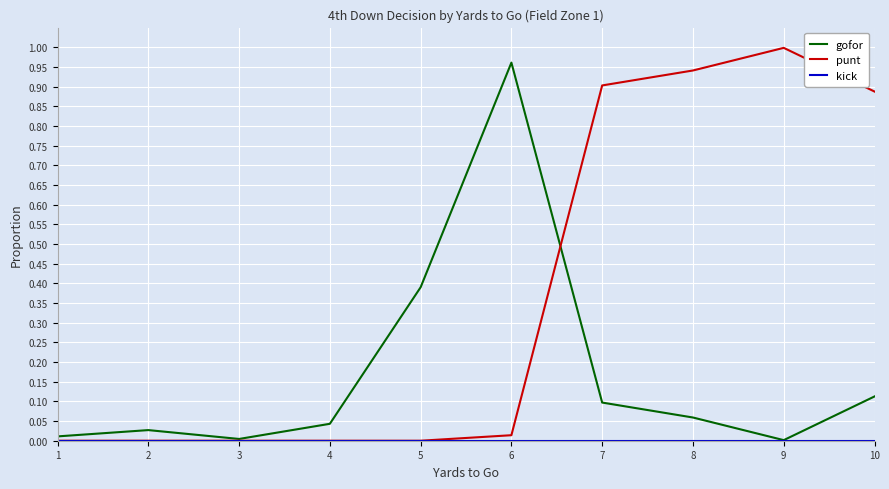

What is the difference between the highest and lowest values at 5?

0.4